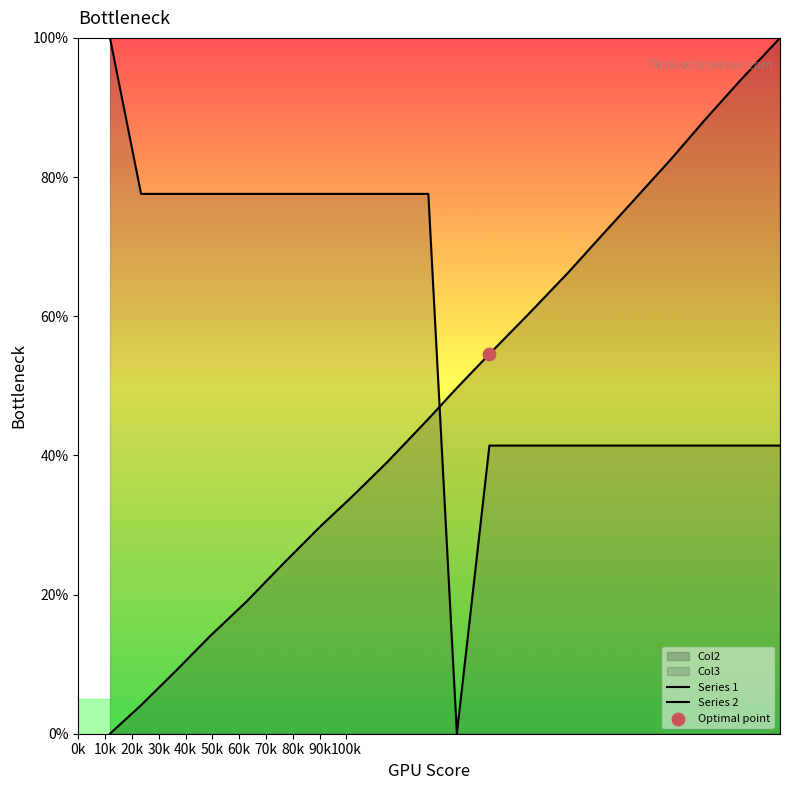

Which series reaches the maximum Y coordinate?

Series 1